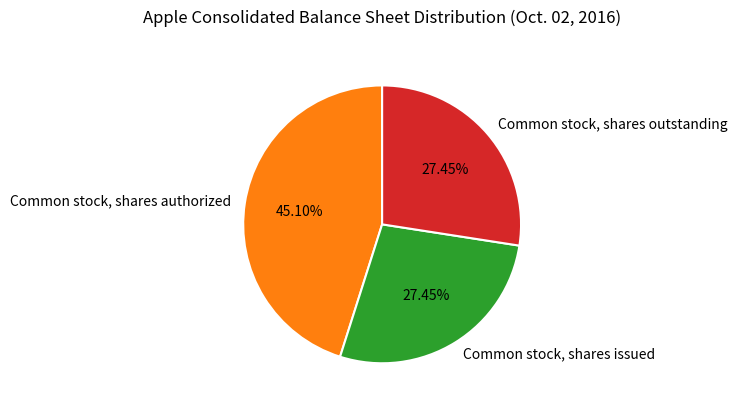

What is the largest slice in the pie chart?

Common stock, shares authorized